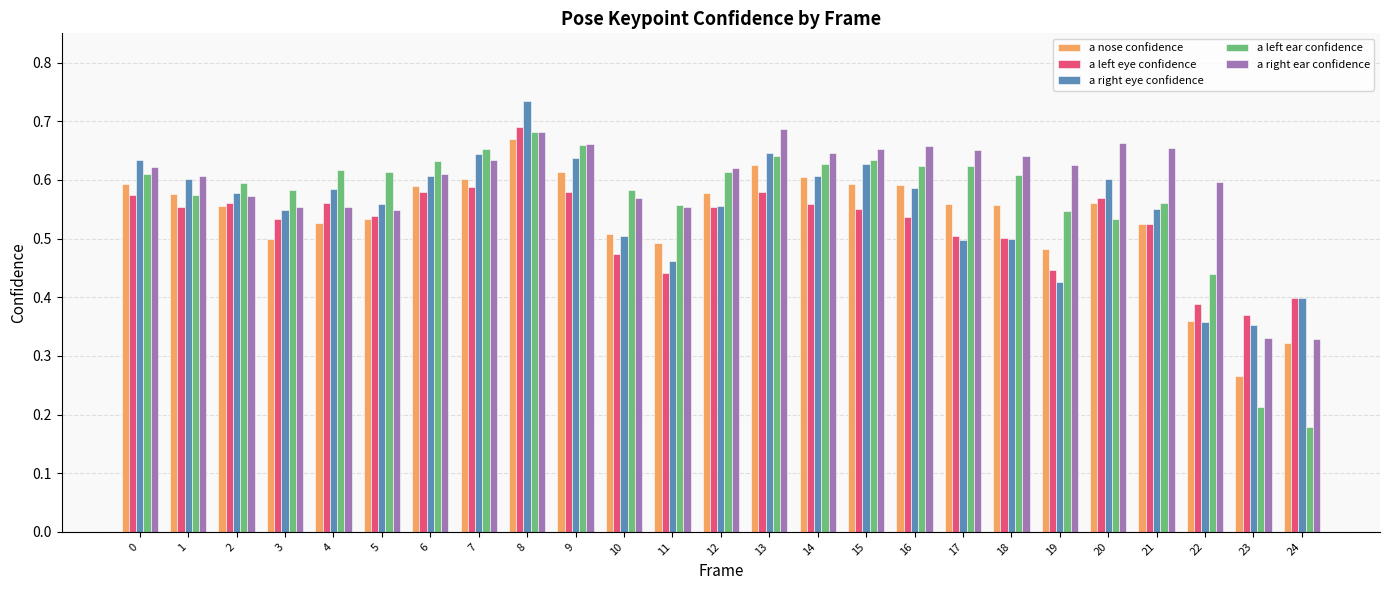

Which category has the highest value across all series?

8